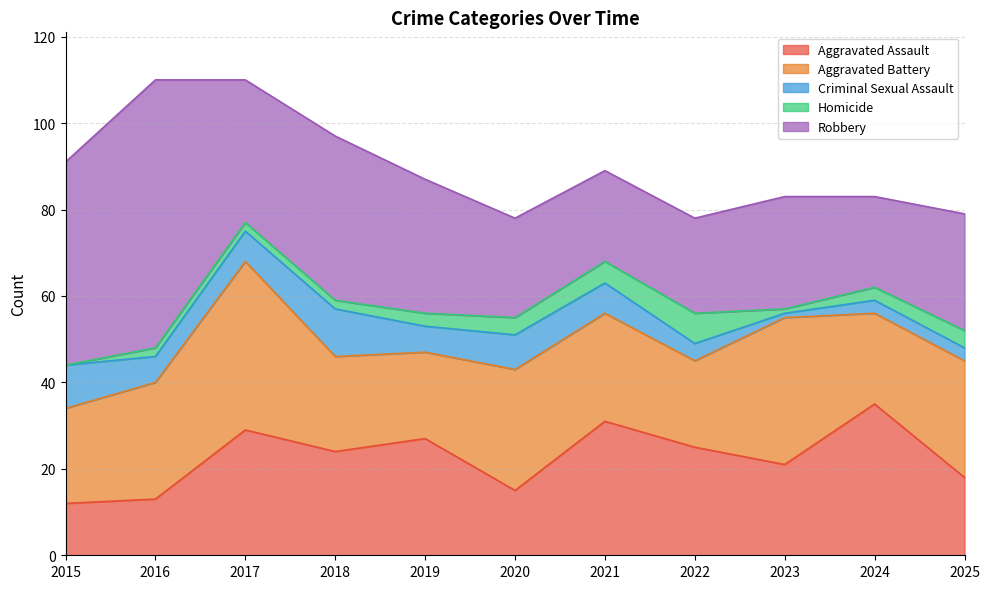

Count the number of categories in the chart.

11